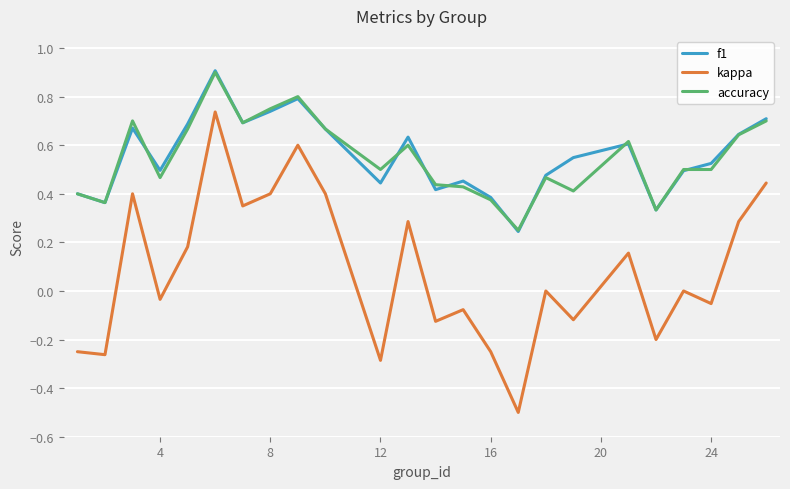

True or false: kappa and accuracy intersect in this chart.

False